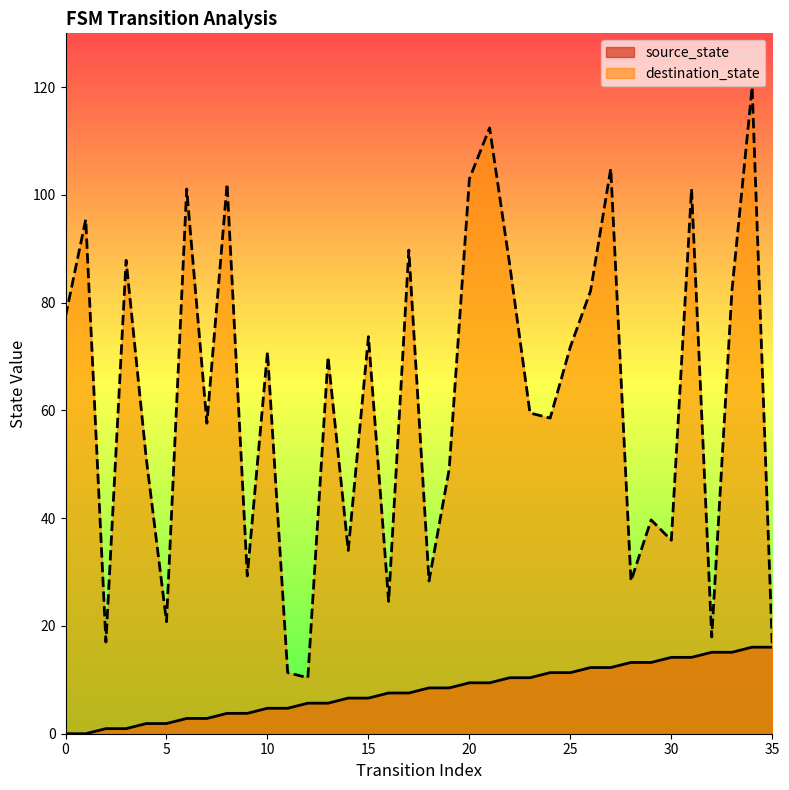

Reading left to right, transcribe all the data shown in this chart.

source_state: 0=0.0	1=0.0	2=0.9	3=0.9	4=1.9	5=1.9	6=2.8	7=2.8	8=3.8	9=3.8	10=4.7	11=4.7	12=5.7	13=5.7	14=6.6	15=6.6	16=7.6	17=7.6	18=8.5	19=8.5	20=9.4	21=9.4	22=10.4	23=10.4	24=11.3	25=11.3	26=12.3	27=12.3	28=13.2	29=13.2	30=14.2	31=14.2	32=15.1	33=15.1	34=16.1	35=16.1
destination_state: 0=77.5	1=95.4	2=17.0	3=87.9	4=51.0	5=20.8	6=101.1	7=57.6	8=102.0	9=29.3	10=70.9	11=11.3	12=10.4	13=69.9	14=34.0	15=73.7	16=24.6	17=89.8	18=28.3	19=49.1	20=103.0	21=112.4	22=86.9	23=59.5	24=58.6	25=71.8	26=82.2	27=104.9	28=28.3	29=39.7	30=35.9	31=101.1	32=18.0	33=82.2	34=120.0	35=16.1